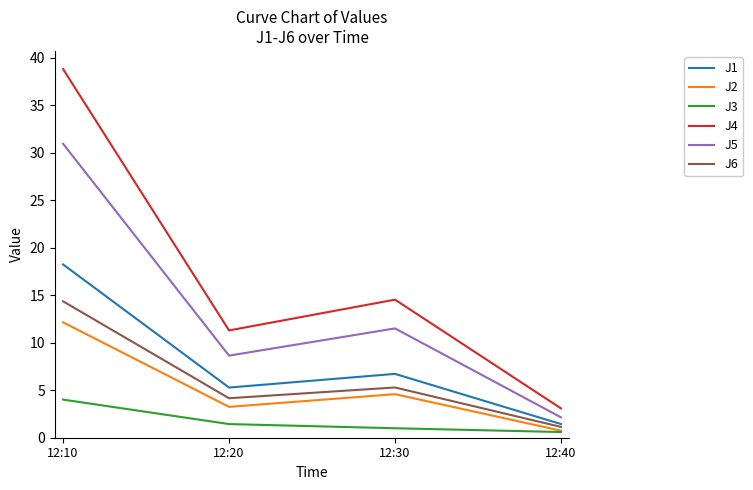

Which series changed the most between 12:10 and 12:30?

J4